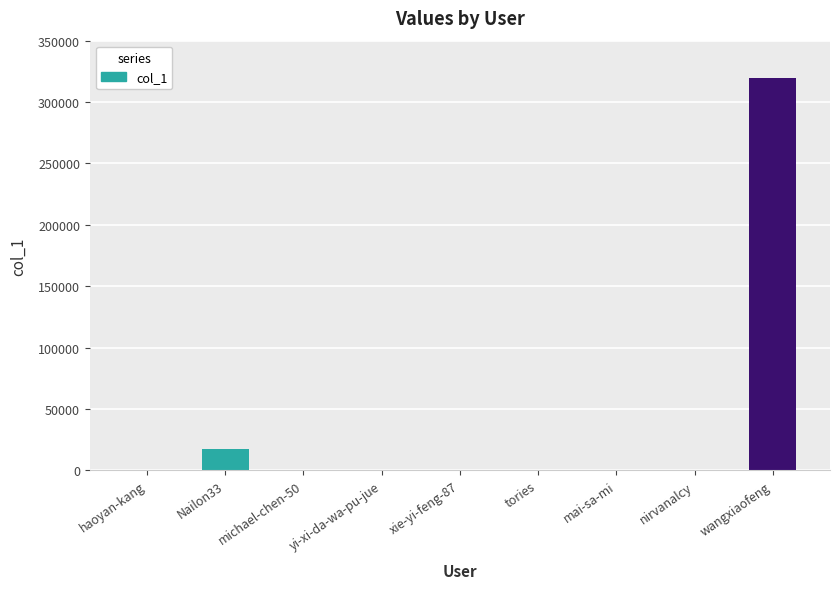

The value at mai-sa-mi is 8. True or false?

True